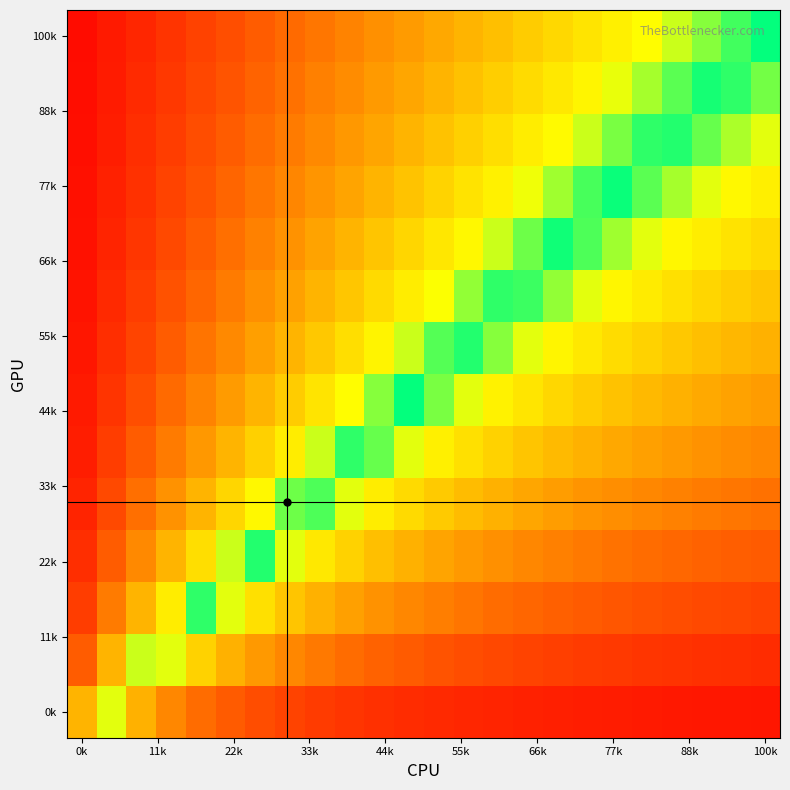

How many categories are shown in the chart?

24